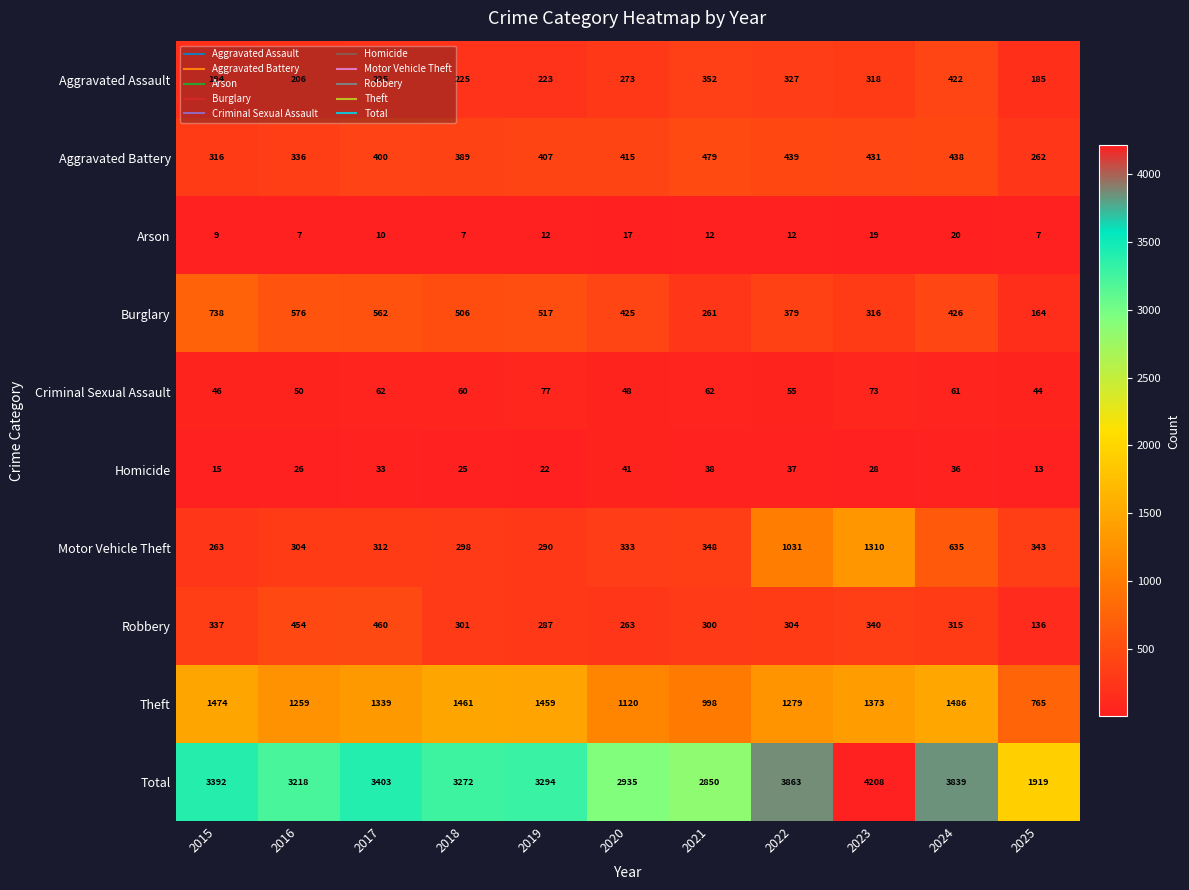

At 2024, list the series in order from smallest to largest.

Arson, Homicide, Criminal Sexual Assault, Robbery, Aggravated Assault, Burglary, Aggravated Battery, Motor Vehicle Theft, Theft, Total